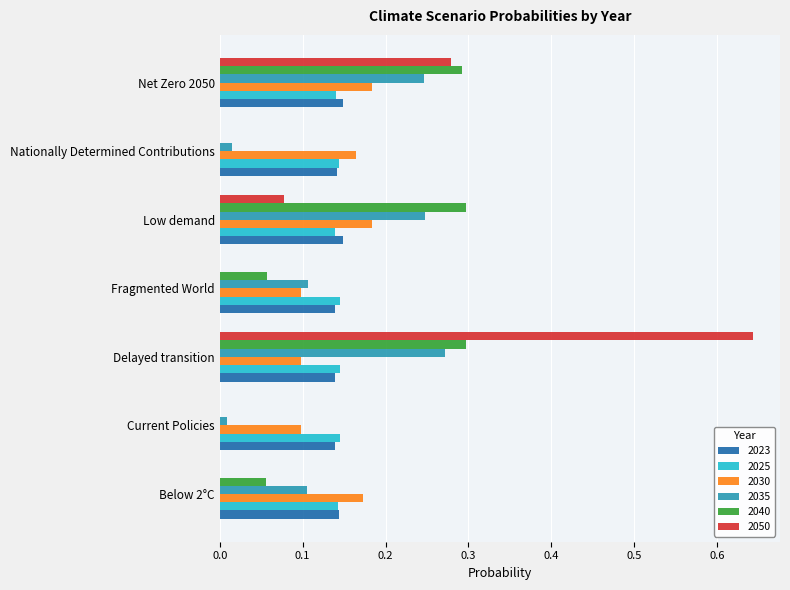

At which category is the sum across all series the highest?

Delayed transition